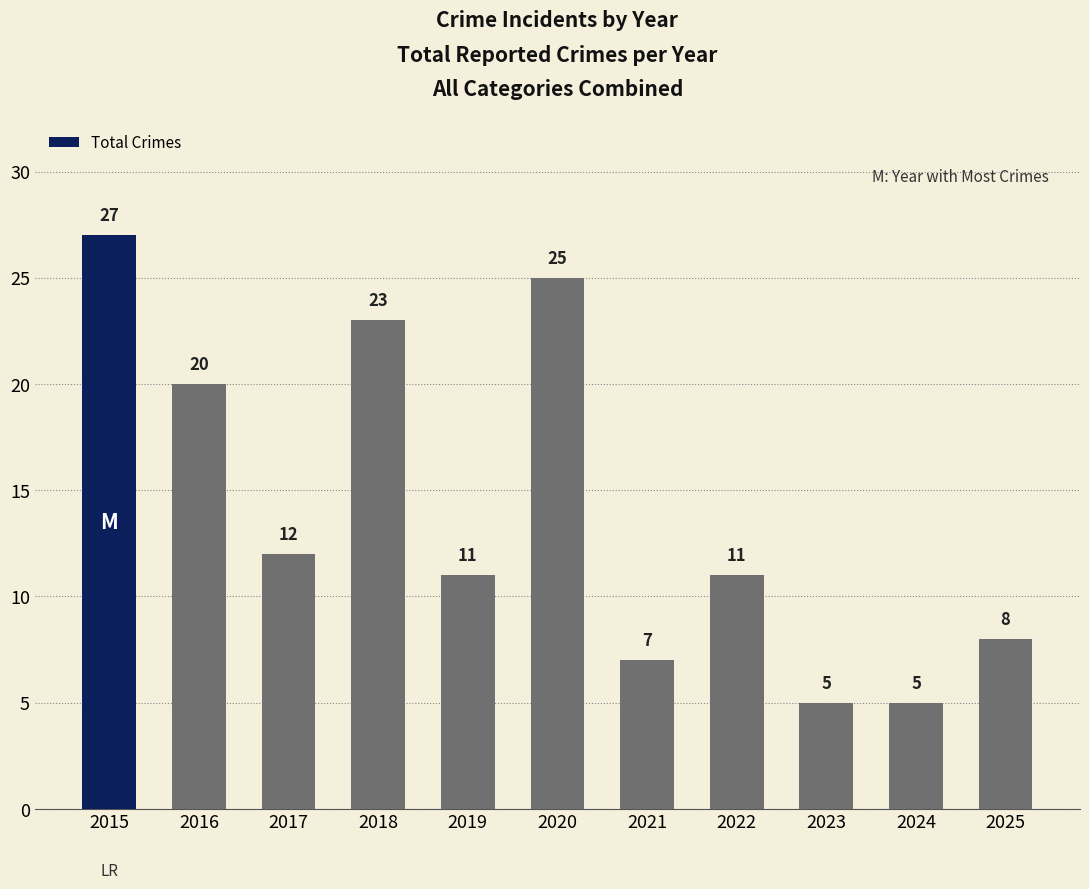

Which label corresponds to the largest value in the chart?

2015